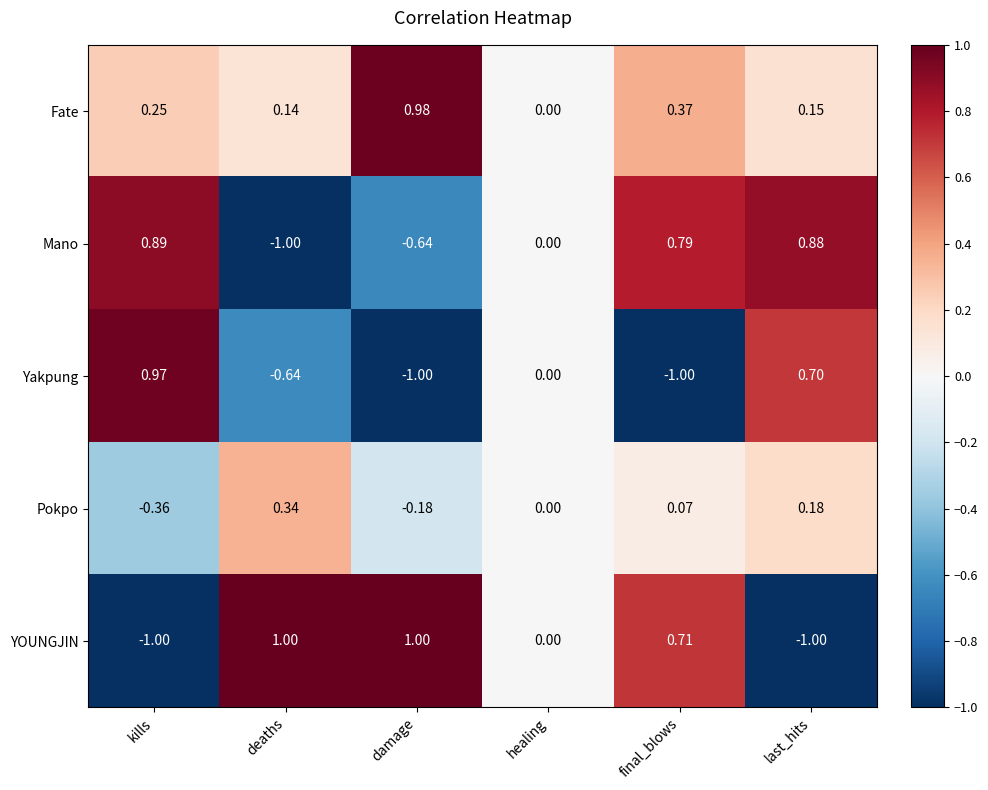

At which label does Fate reach its minimum?

healing